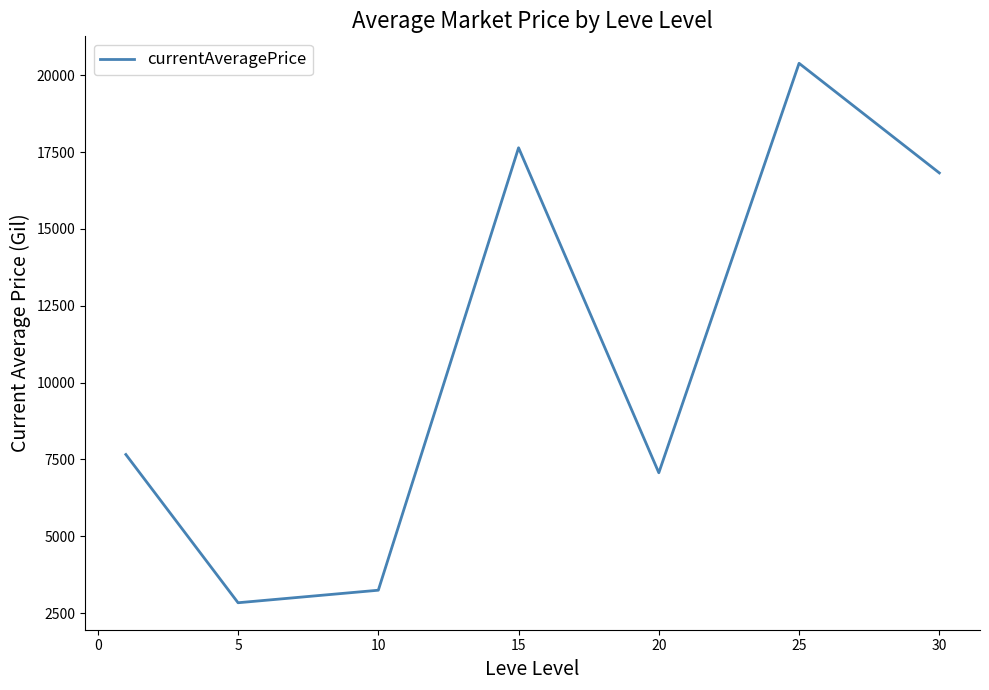

What is the sum of all values?

75646.6